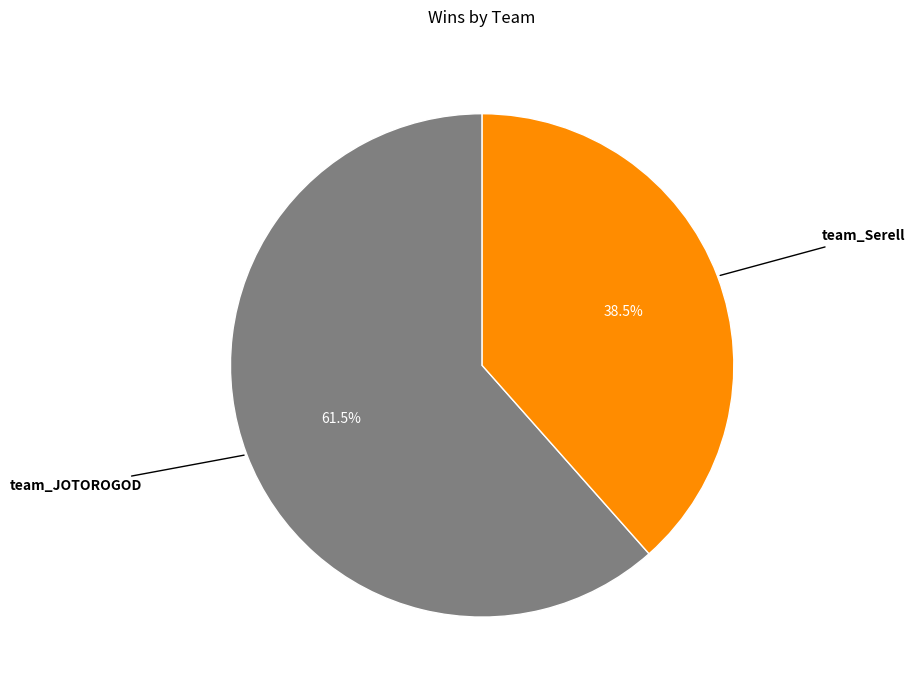

What is the ratio of the value at team_Serell to the value at team_JOTOROGOD?

0.6